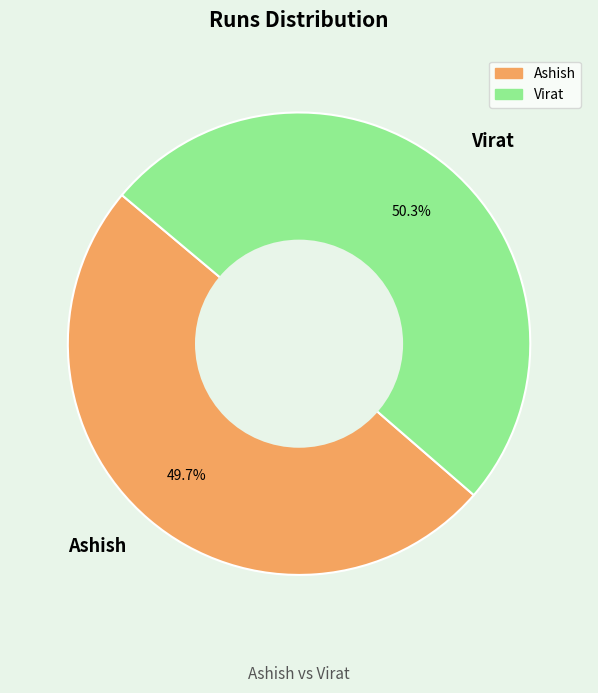

To the nearest percent, what percentage of the pie is Ashish?

50%